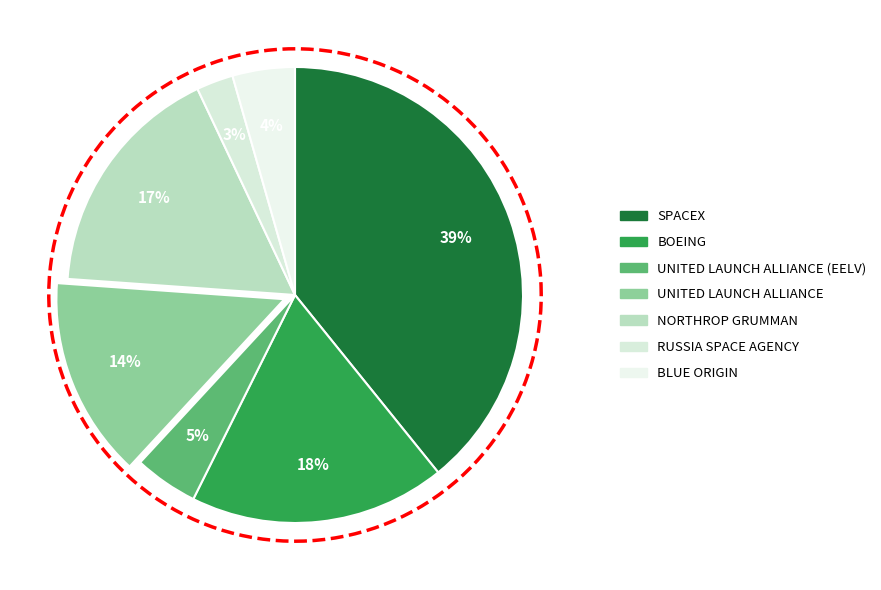

How much of the chart is everything except BLUE ORIGIN?

95.6%